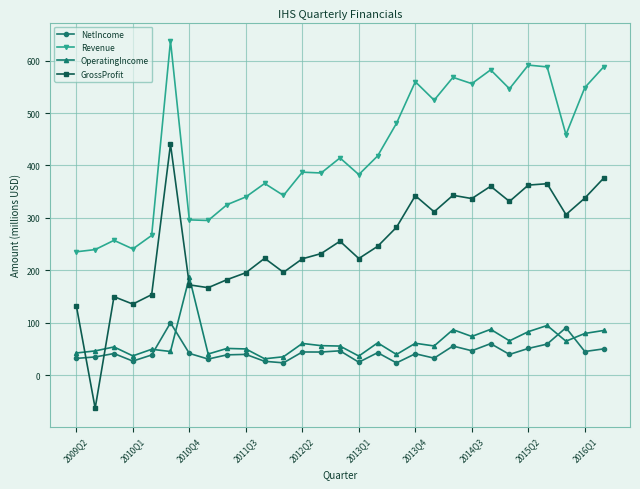

What are all the series names shown in the legend?

NetIncome, Revenue, OperatingIncome, GrossProfit